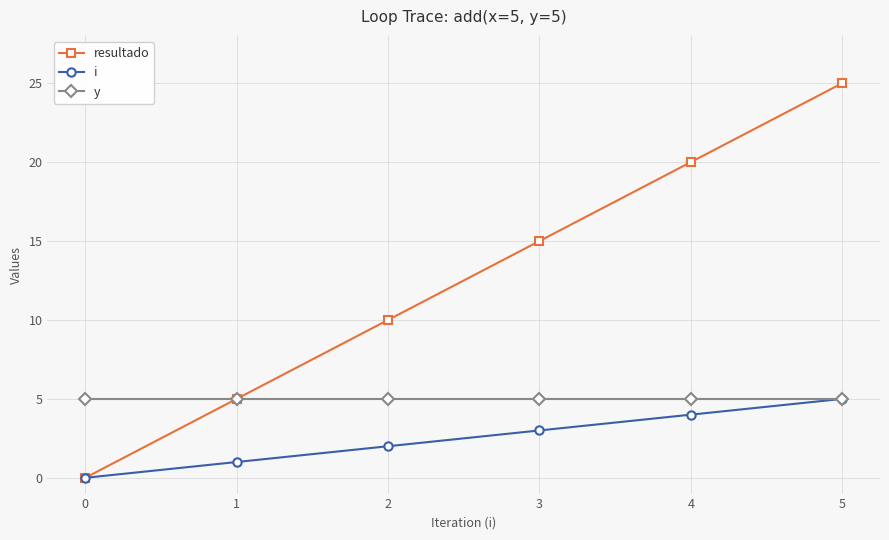

The value of i at 4 is 2. True or false?

False